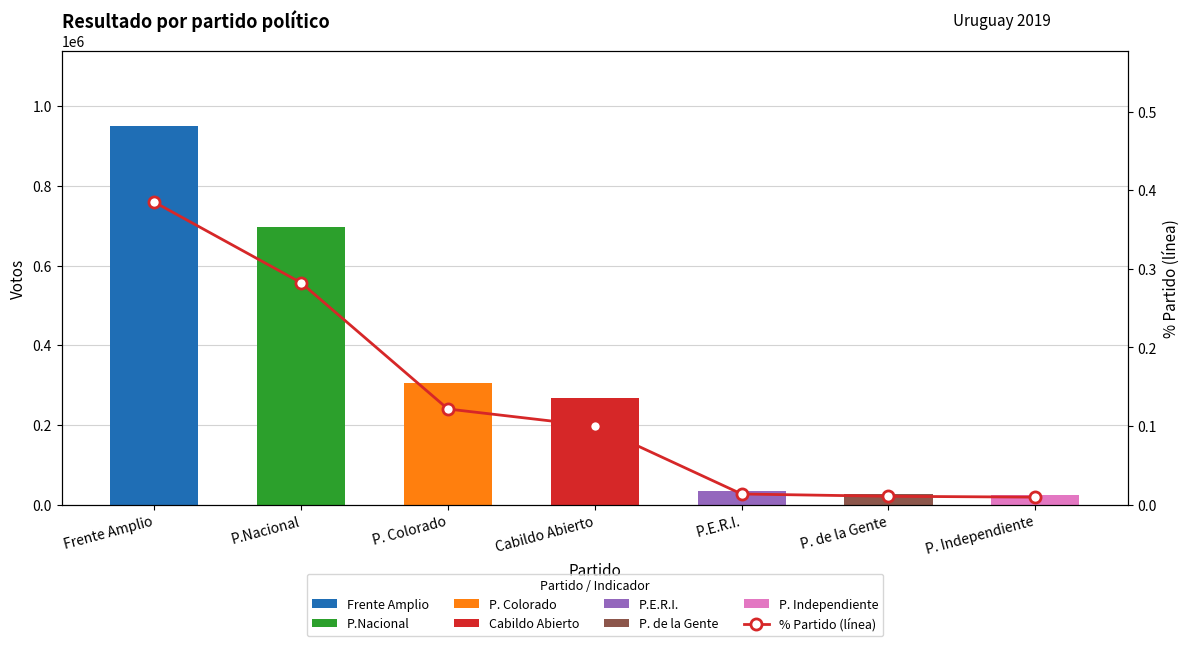

What is the difference between the maximum and minimum values?

0.4